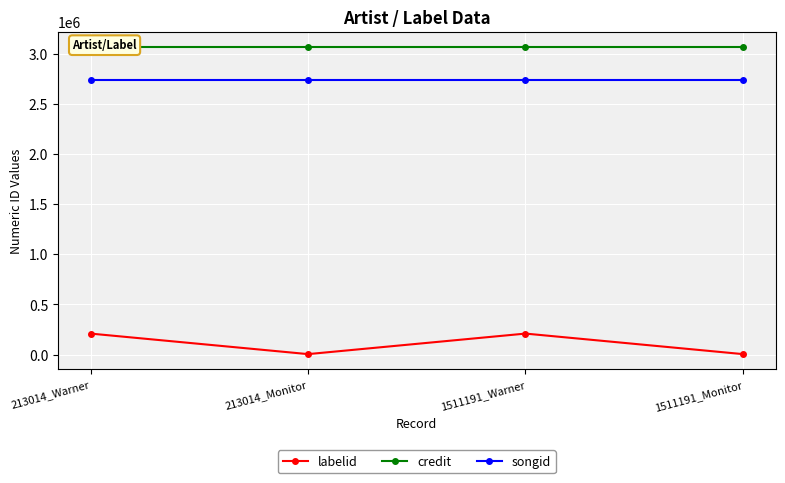

Is the value of credit at 213014_Warner greater than the value of labelid at 1511191_Warner?

Yes